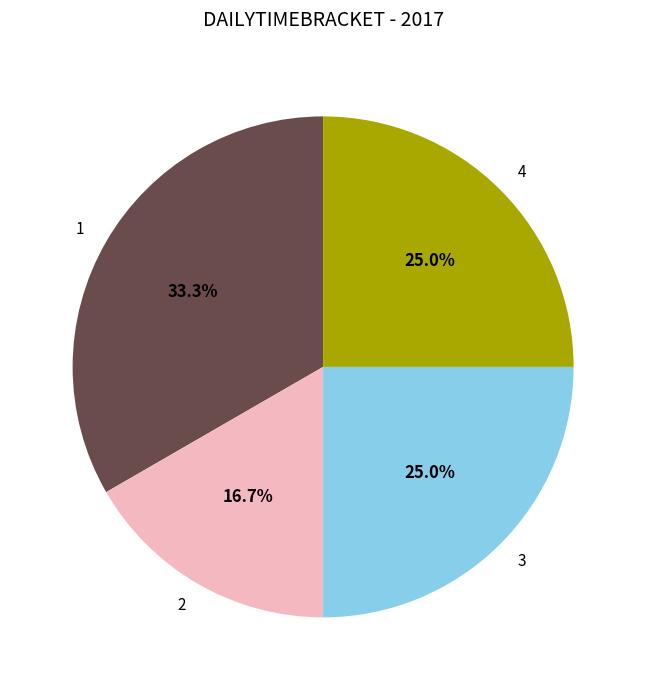

What percentage is the 2 slice, to the nearest percent?

17%